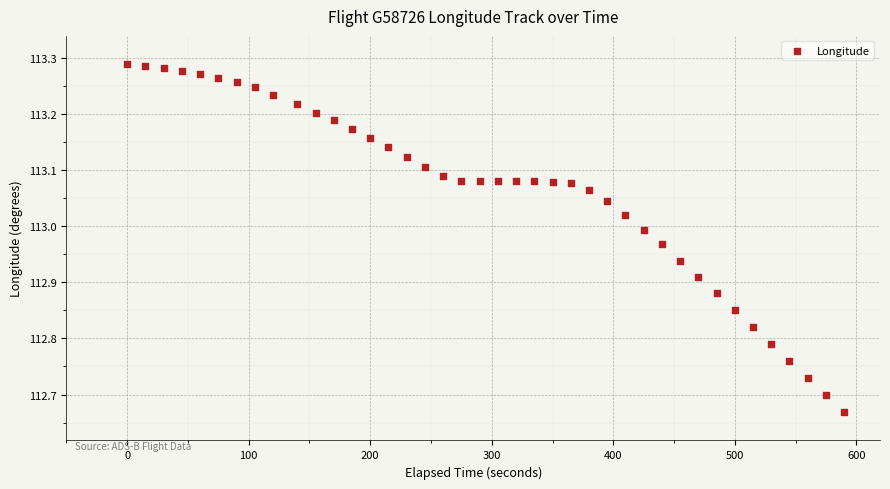

What is the range of Y values (max minus min)?

0.6